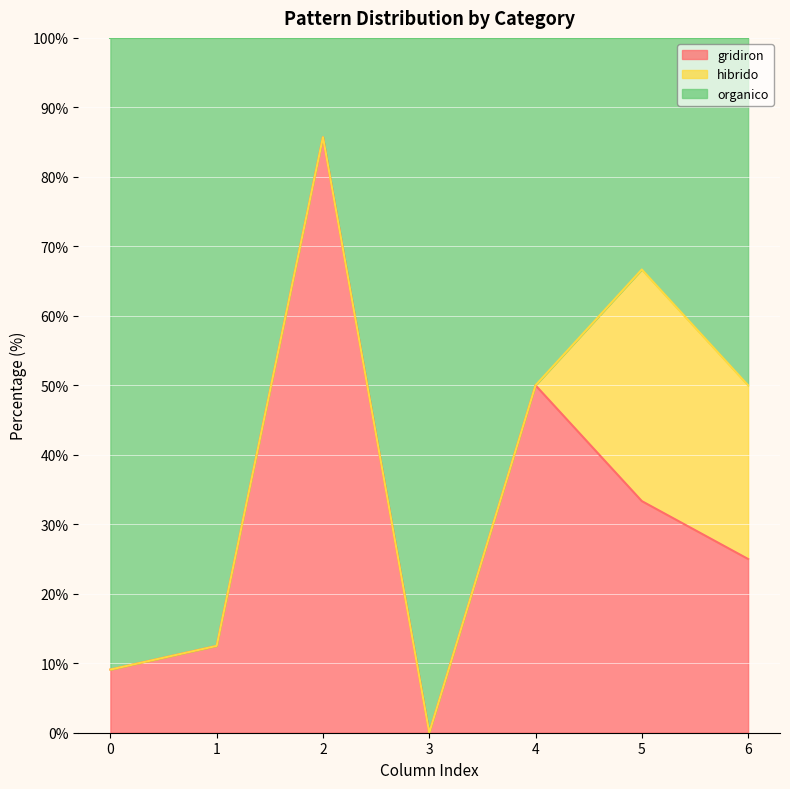

Which label corresponds to the largest value in the chart?

2